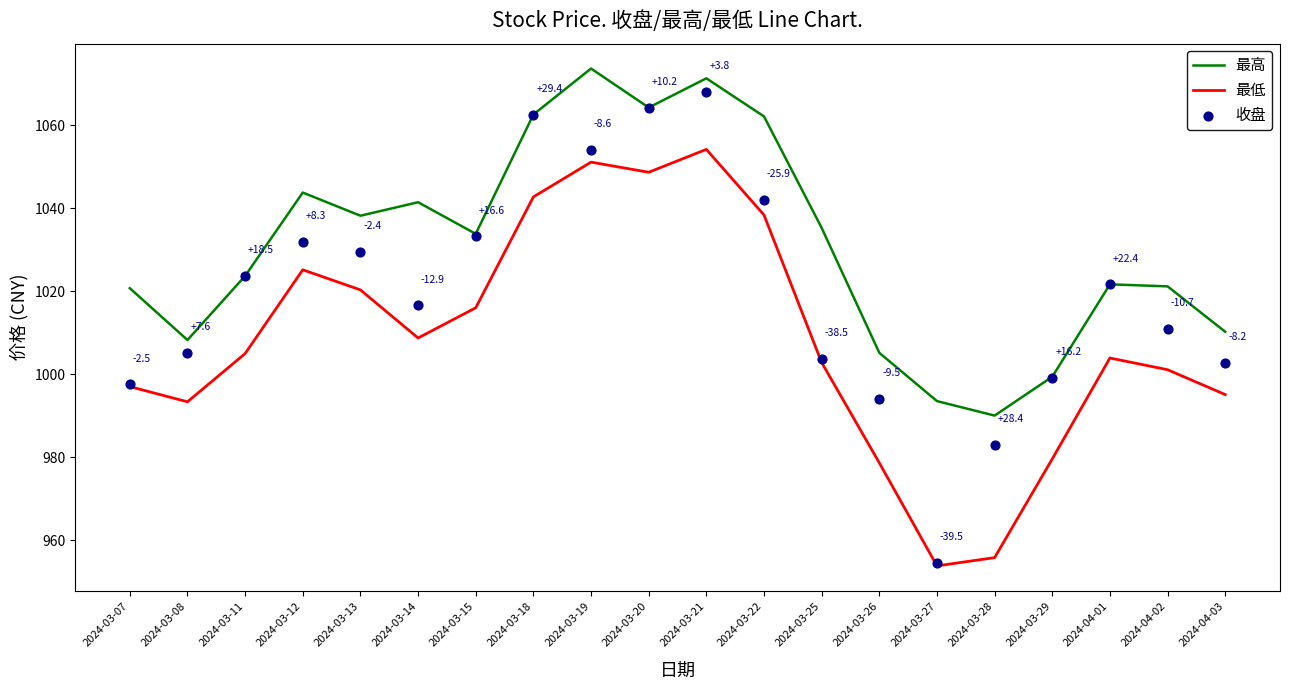

Which series has the largest Y range (max minus min)?

收盘